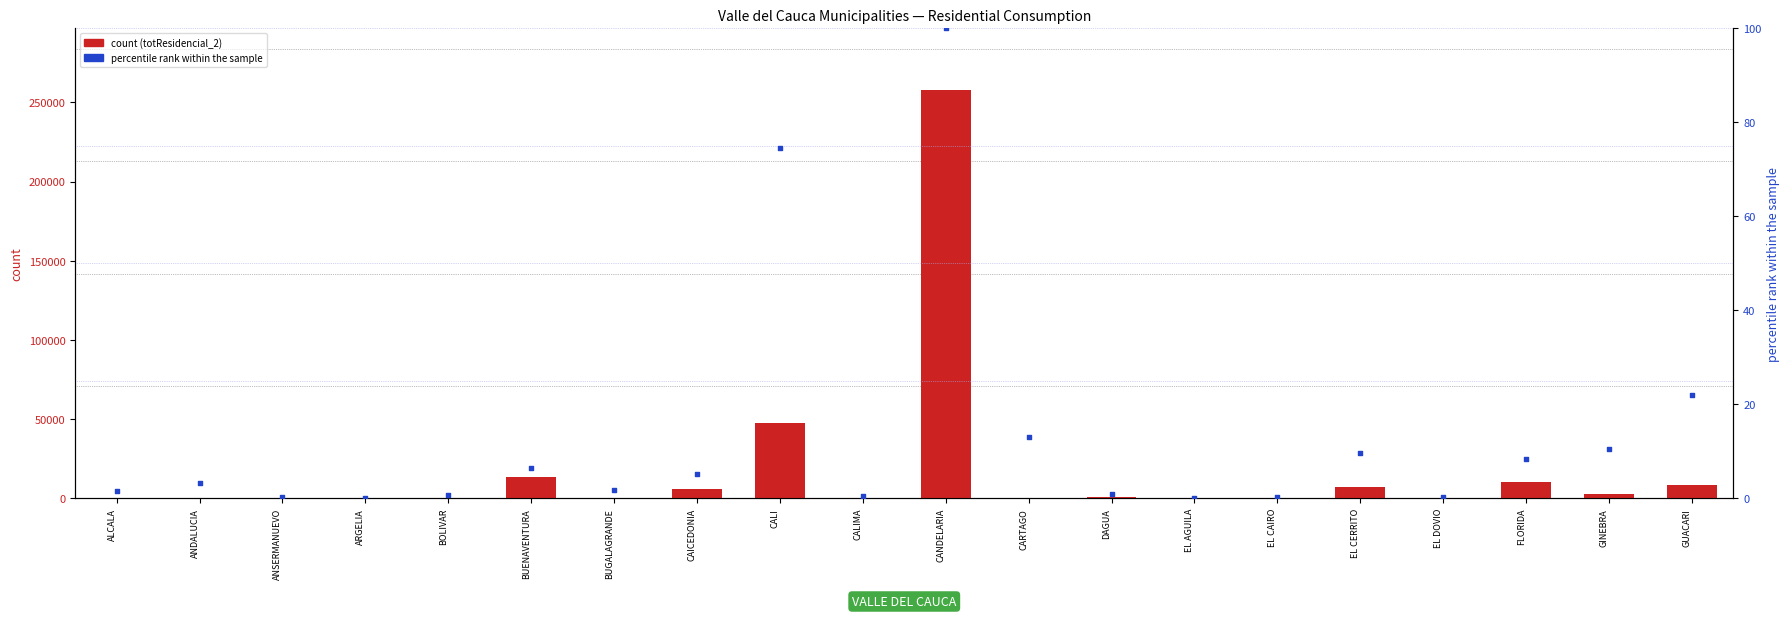

What are all the series names shown in the legend?

totResidencial_2, percentile rank within the sample